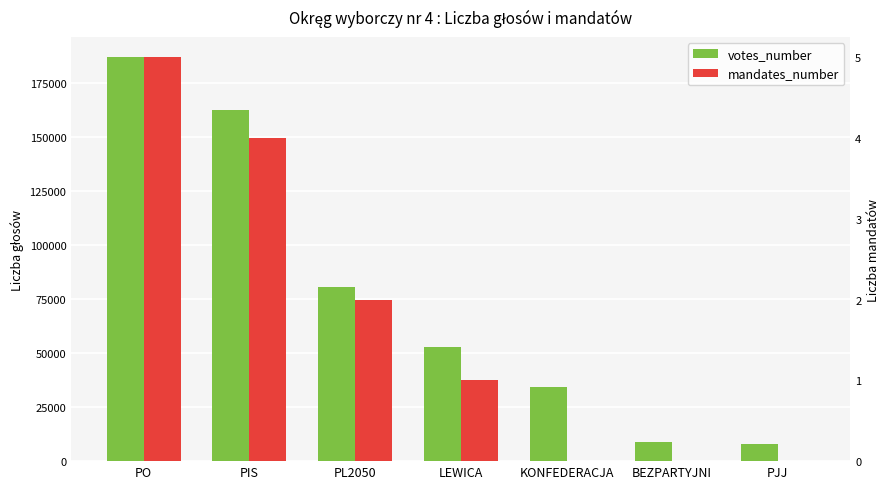

What value does the mandates_number series have at PIS?

4